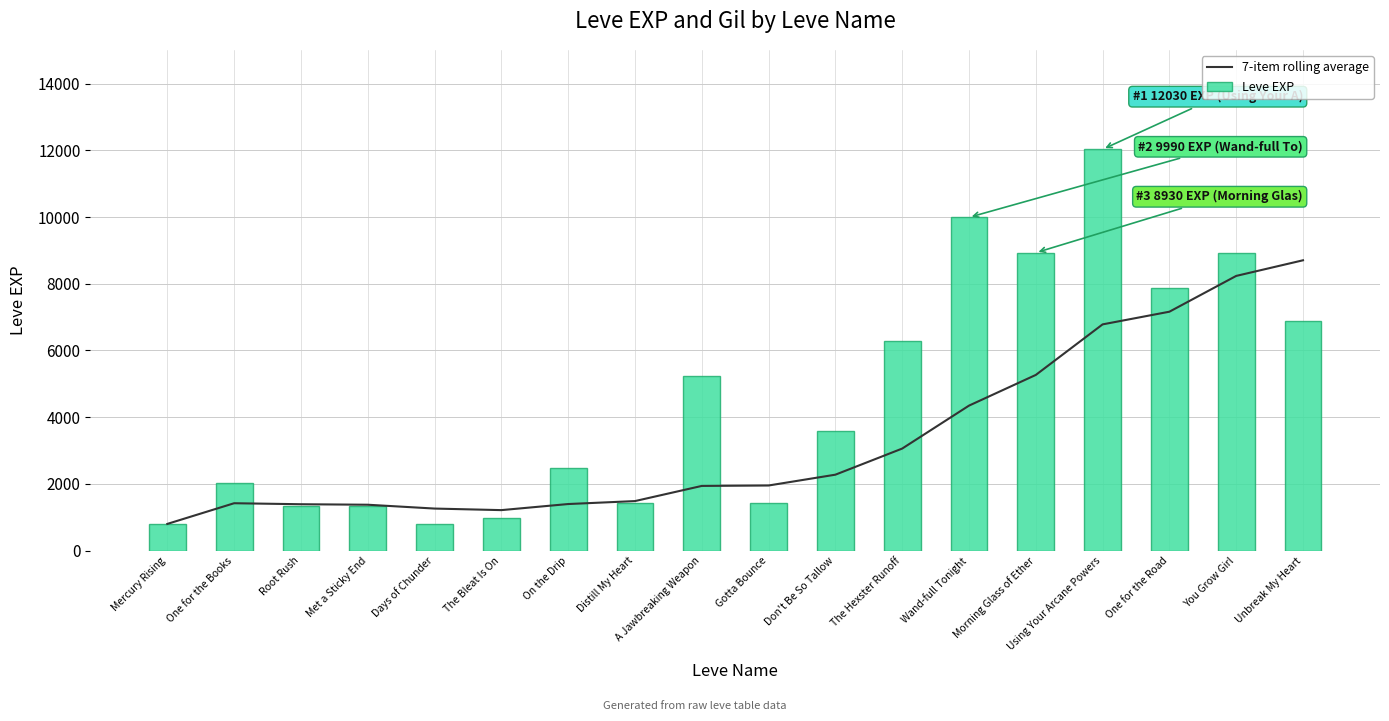

At which label does 7-item rolling average reach its minimum?

Mercury Rising